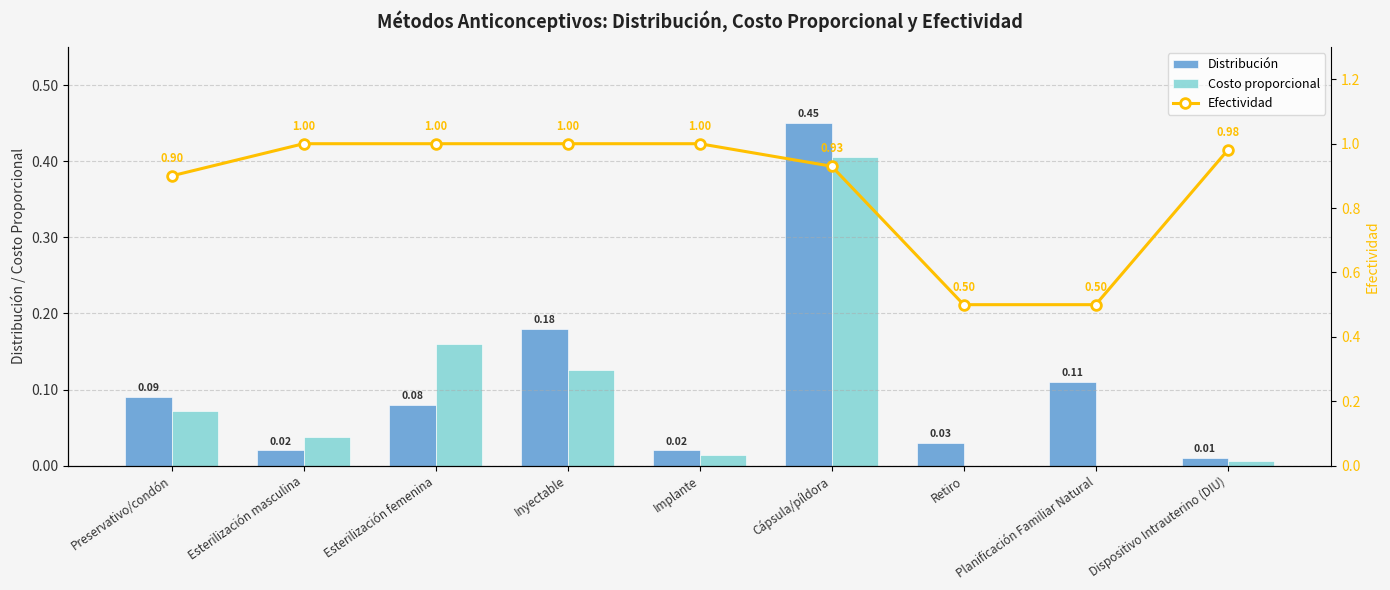

Rank the series at Planificación Familiar Natural from lowest to highest value.

Costo proporcional, Distribución, Efectividad